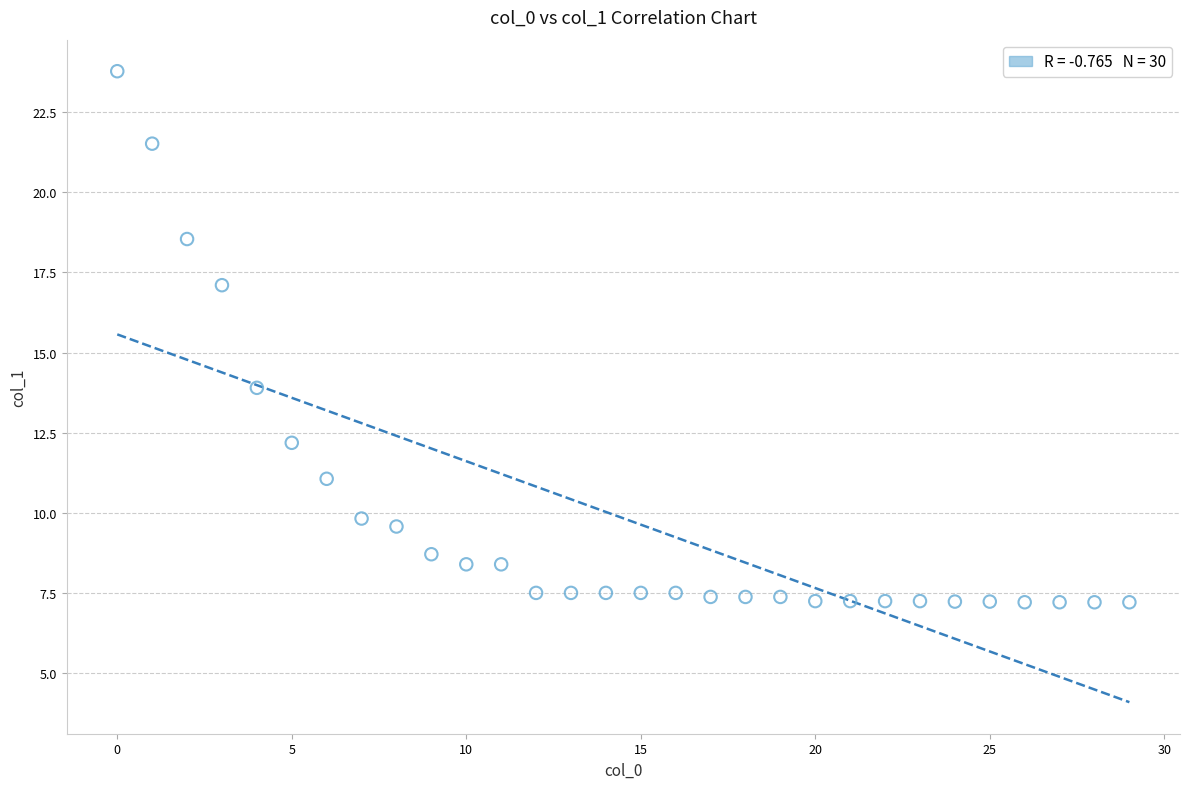

What is the range of Y values (max minus min)?

16.6